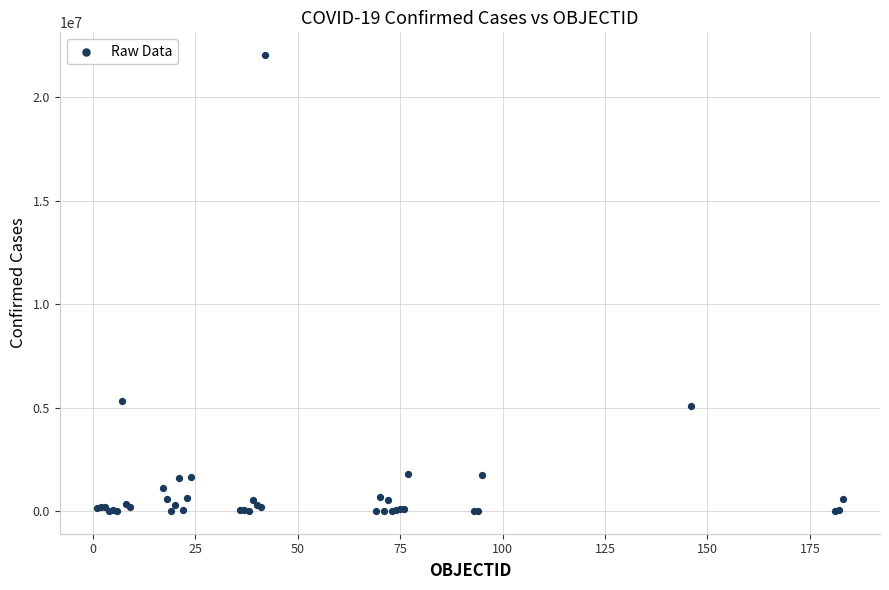

What Y value in the scatter plot is closest to 11016407?

5317633